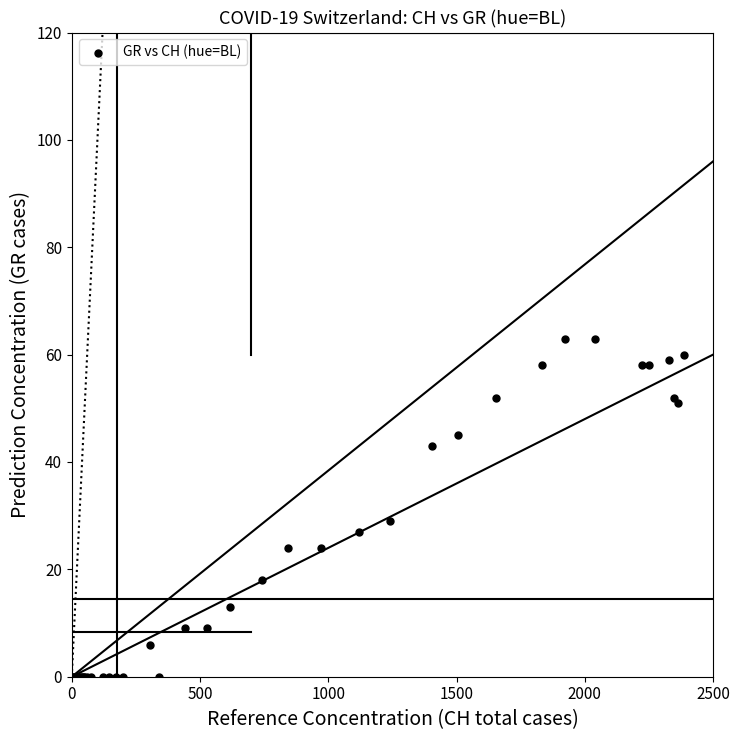

What Y value in the scatter plot is closest to 31?

29